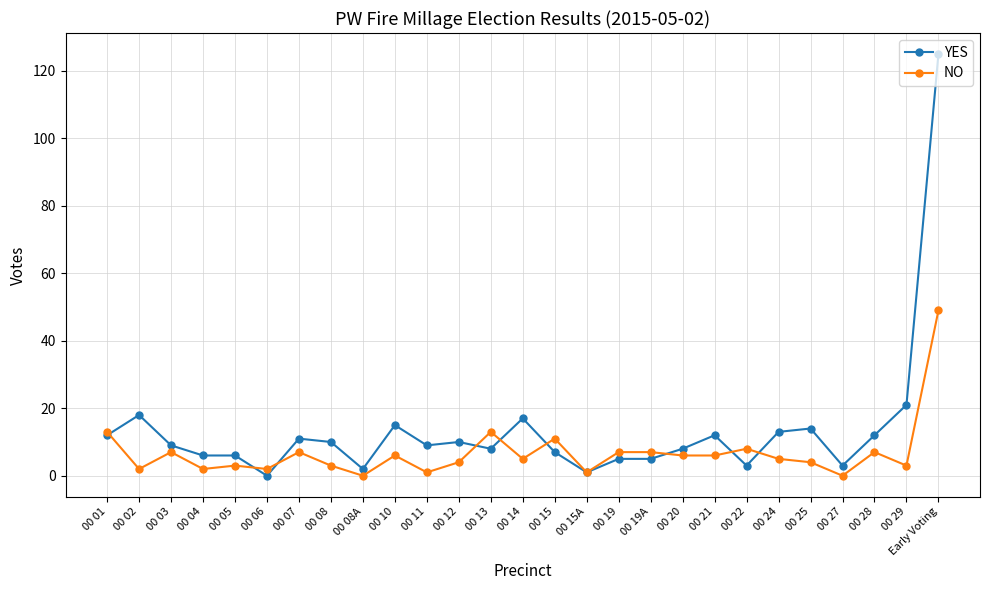

Where is the first local maximum for NO?

00 03